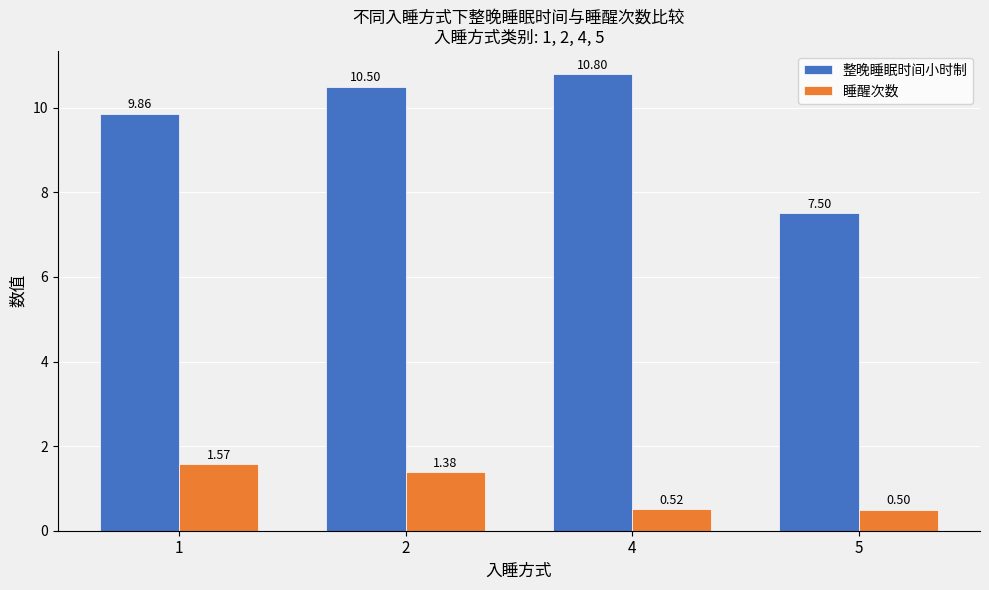

List the labels in order of 睡醒次数 value, smallest first.

5, 4, 2, 1